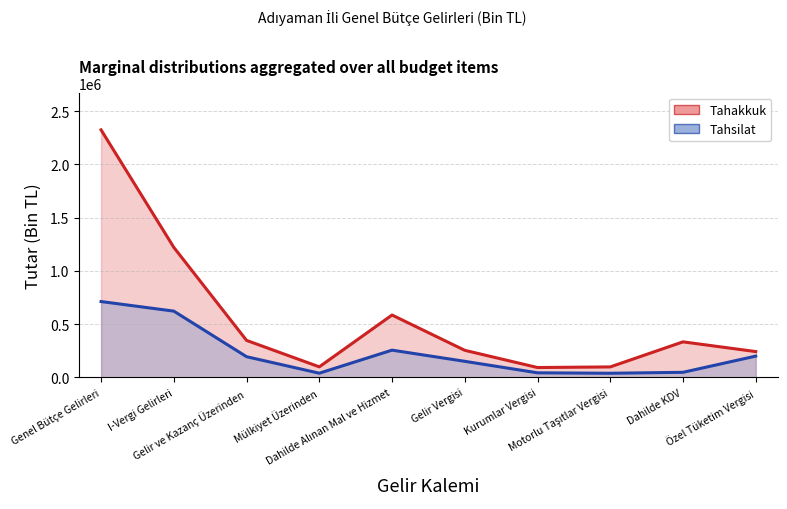

What is the highest value of the Tahakkuk series?

2324498